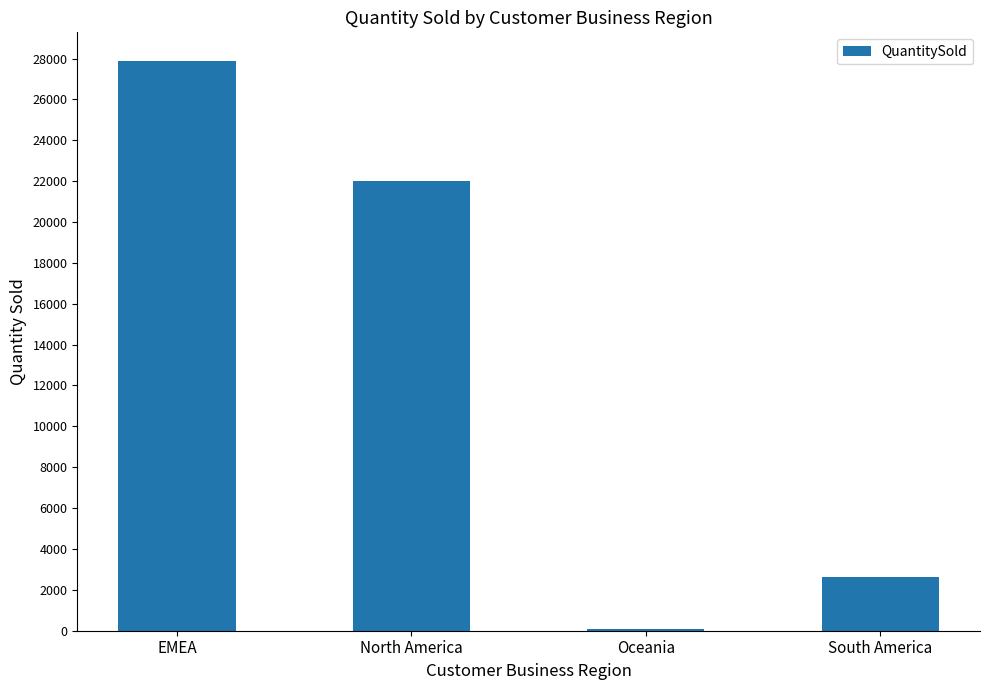

Which has a higher value, South America or North America?

North America